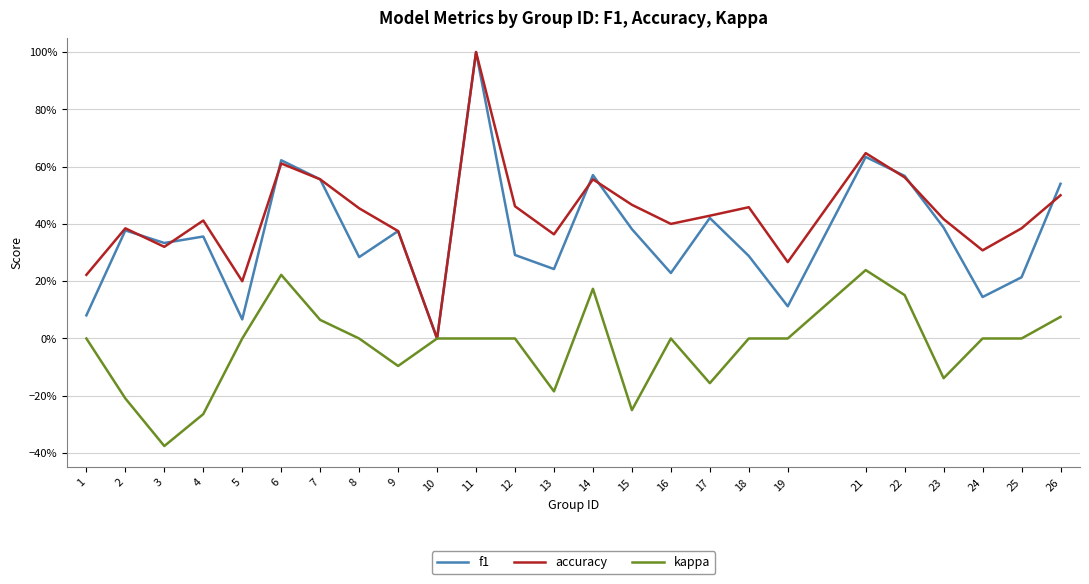

What is the value of the accuracy point at the 4th from the left?

0.4